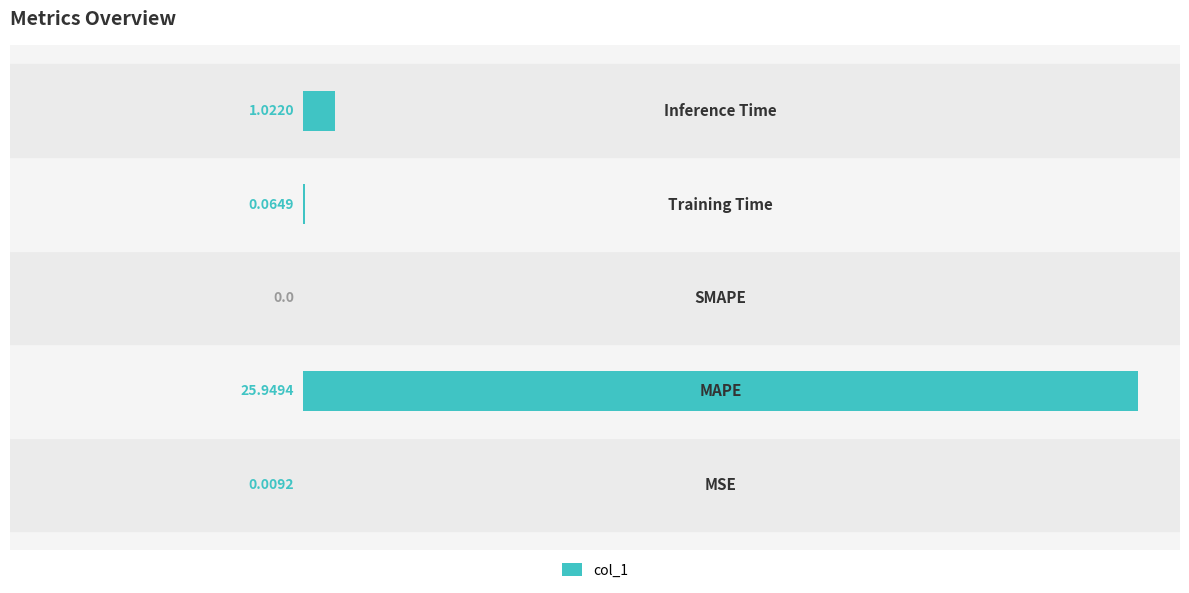

How many distinct data groups are displayed?

1